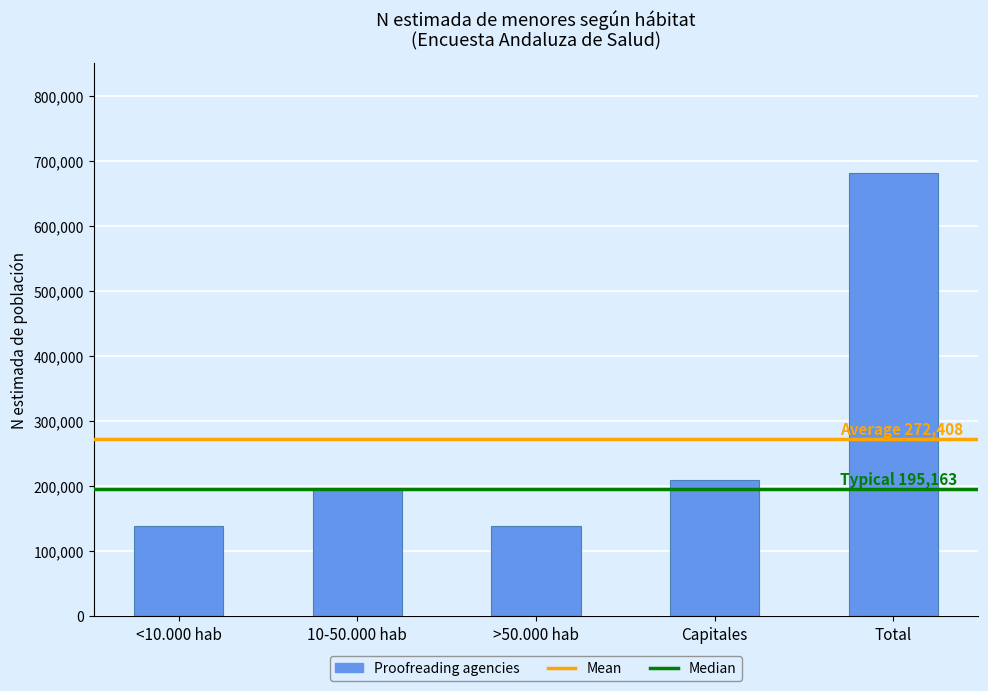

The value at <10.000 hab is 221724. True or false?

False